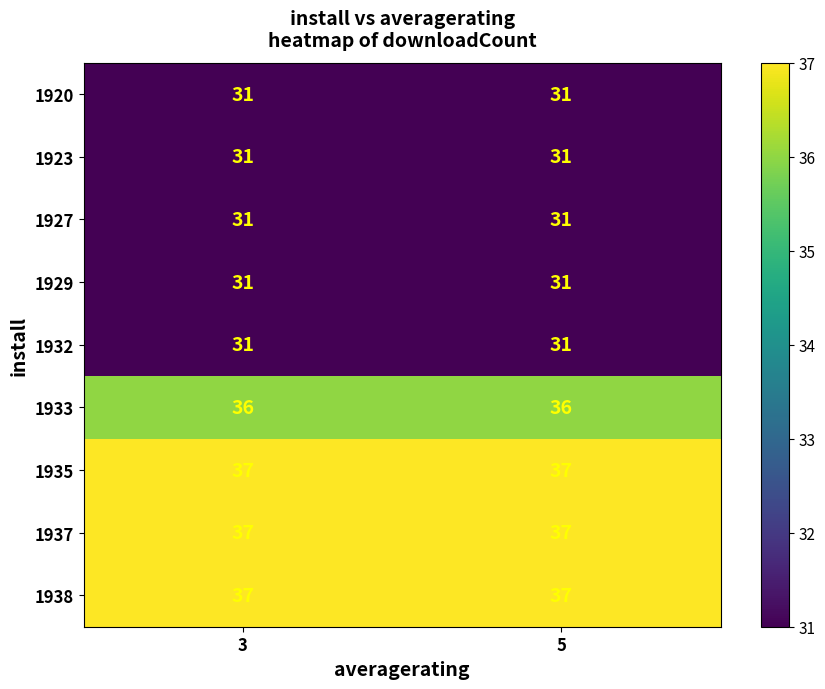

The value of 1935 at 3 is 14. True or false?

False